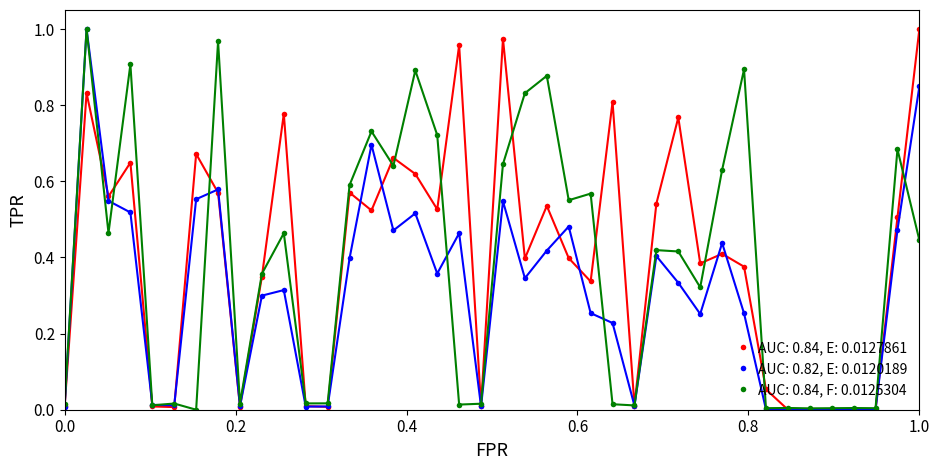

True or false: AUC: 0.84, E: 0.0127861 has more than 1 interior local peaks.

True